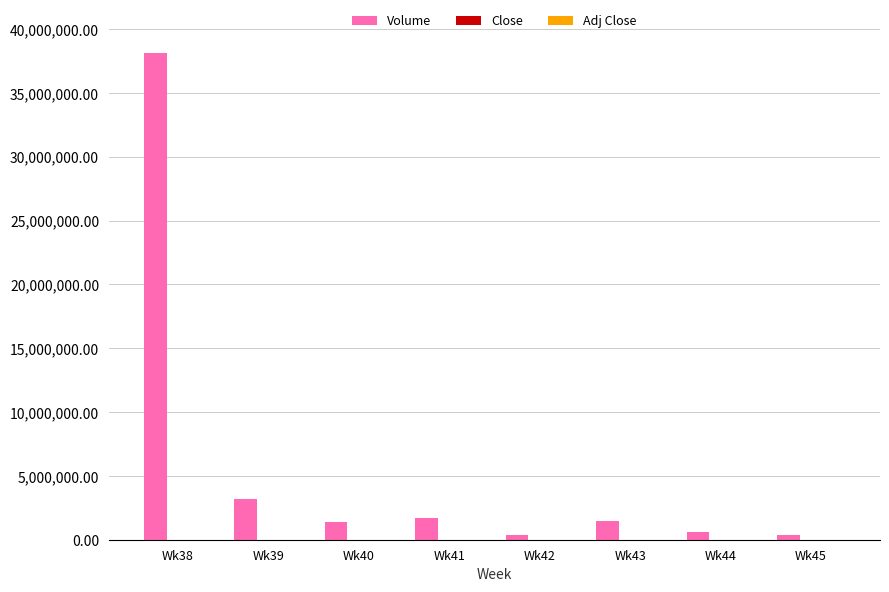

At which label does Volume reach its peak?

Wk38